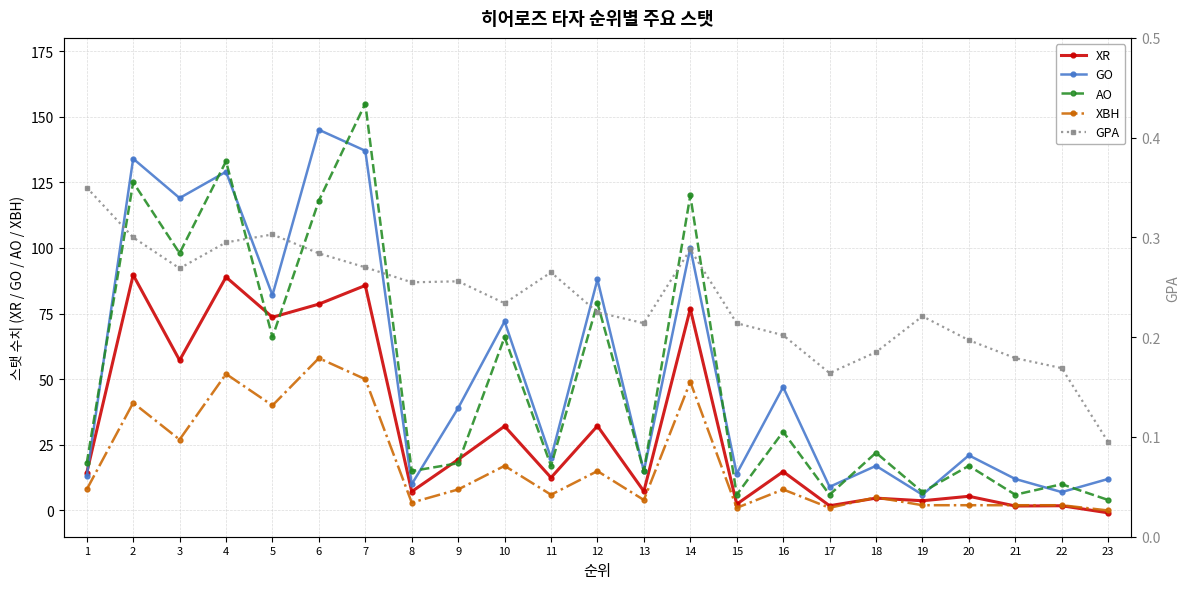

True or false: GO and GPA cross at least once.

False